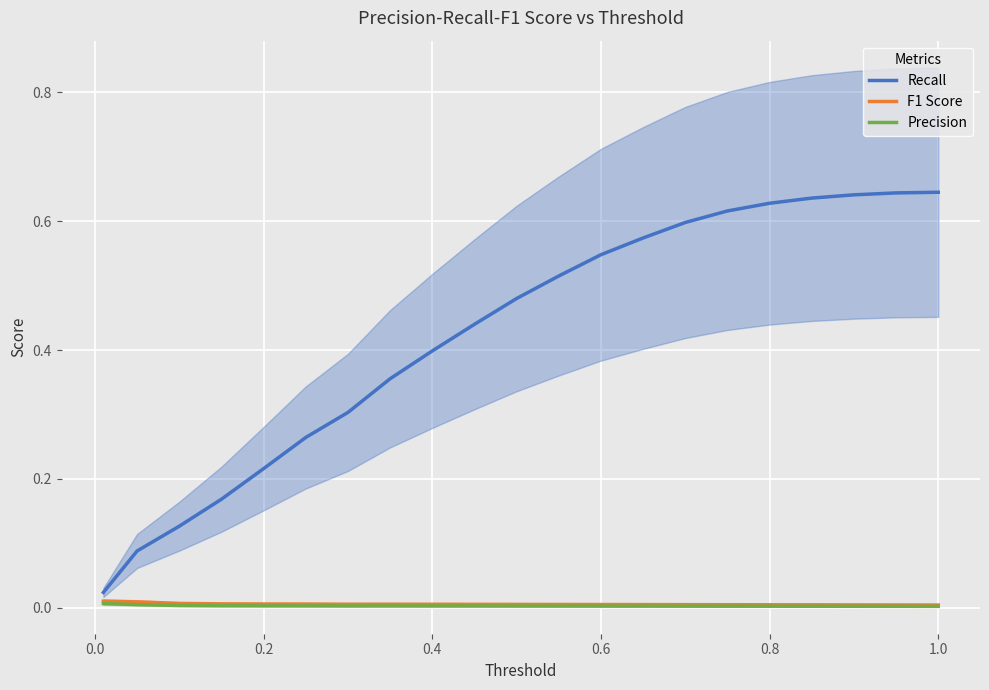

True or false: Recall and F1 Score intersect in this chart.

False